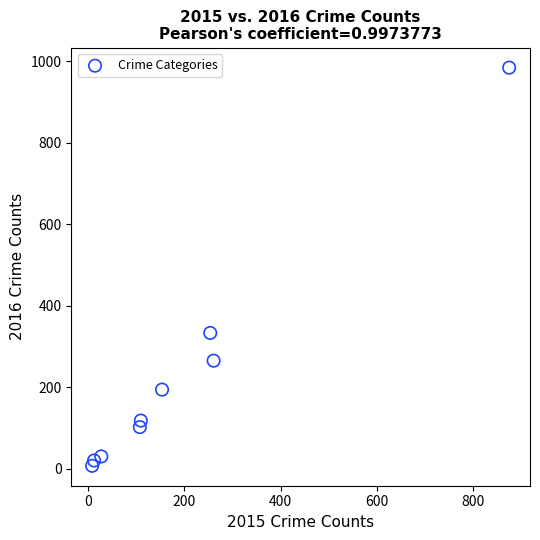

What is the range of X values (max minus min)?

865